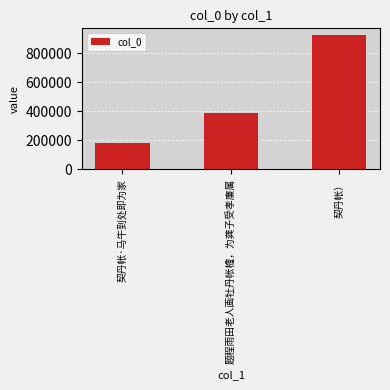

Approximately how many times larger is the value at 契丹帐·马牛到处即为家 compared to 契丹帐）?

0.2